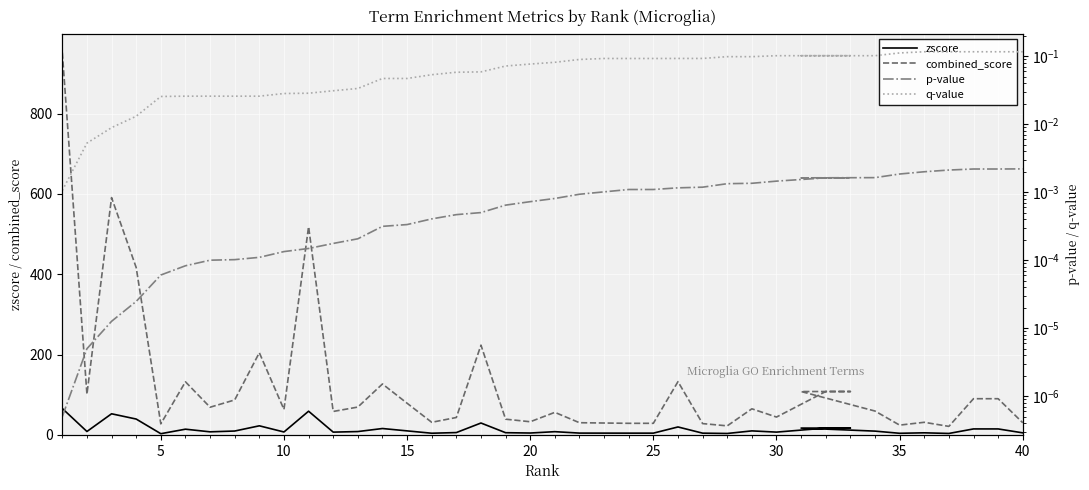

True or false: zscore has a value of 6.7 at 22.

False